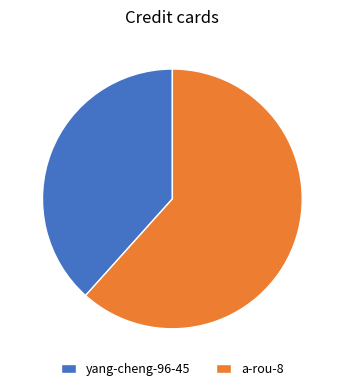

Which has a higher value, a-rou-8 or yang-cheng-96-45?

a-rou-8